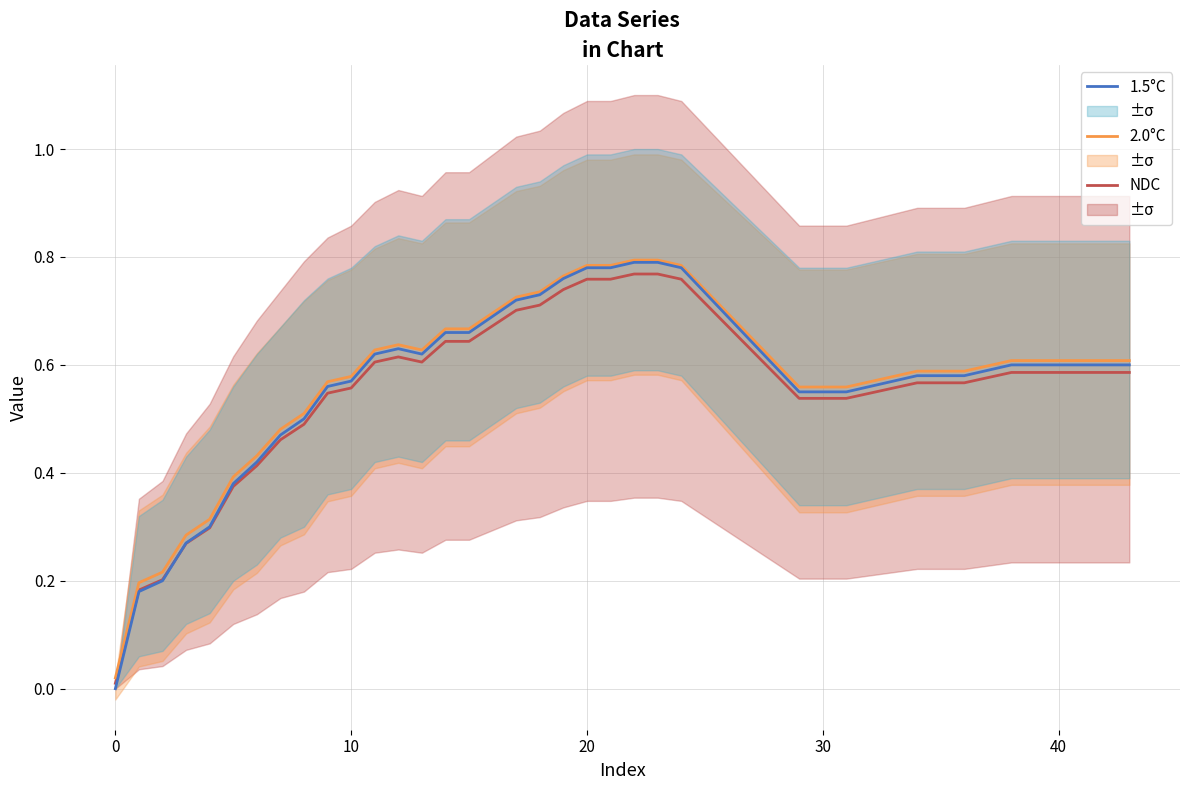

Is this an area chart (filled region under the line)?

No